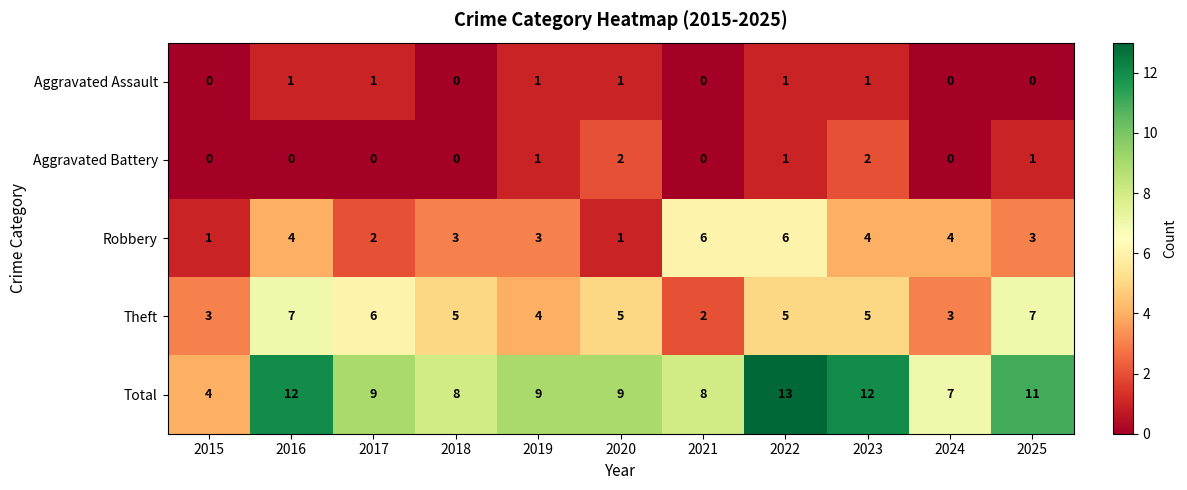

How many Theft values are between 3 and 6?

8